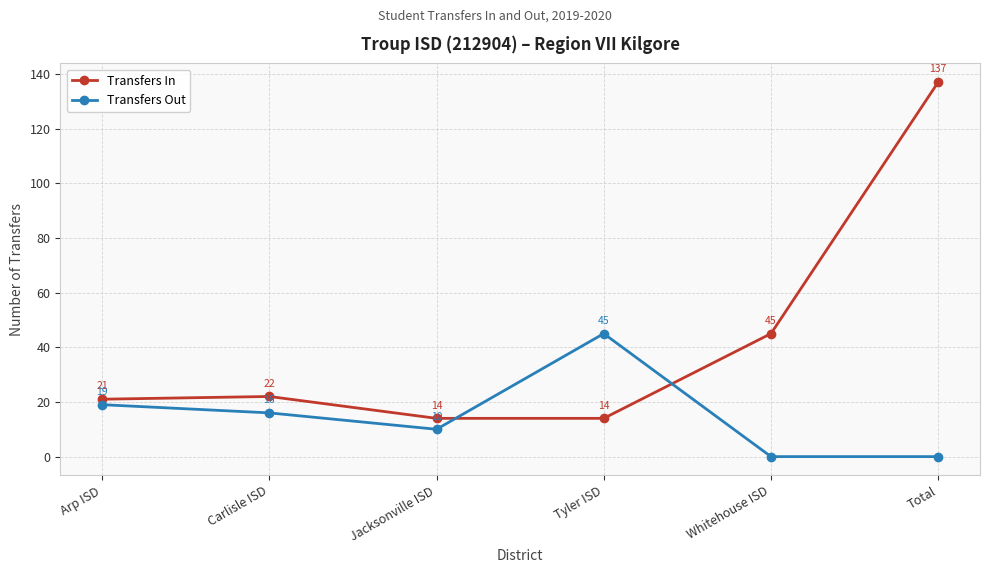

Rank the series at Whitehouse ISD from lowest to highest value.

Transfers Out, Transfers In